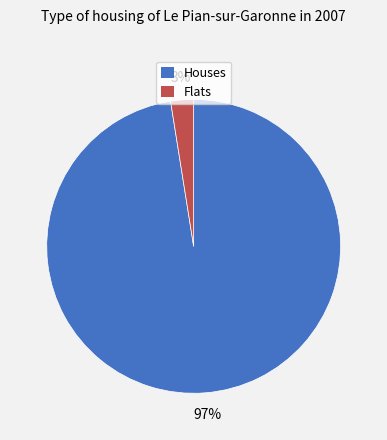

To the nearest percent, what portion does Houses represent?

97%